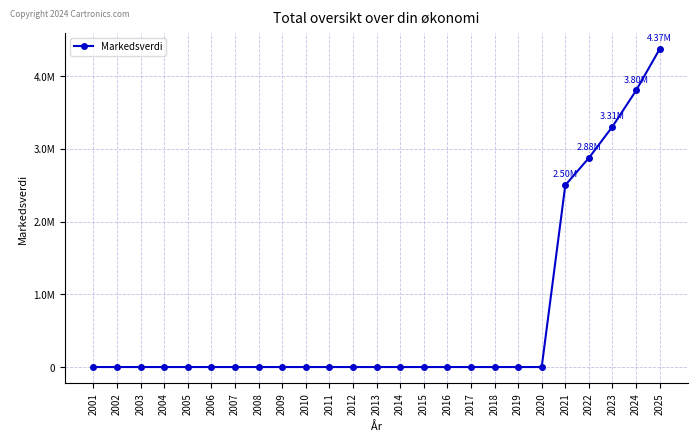

Reading left to right, what are all the values shown in this chart?

2001=0	2002=0	2003=0	2004=0	2005=0	2006=0	2007=0	2008=0	2009=0	2010=0	2011=0	2012=0	2013=0	2014=0	2015=0	2016=0	2017=0	2018=0	2019=0	2020=0	2021=2500000	2022=2875000	2023=3306250	2024=3802188	2025=4372516